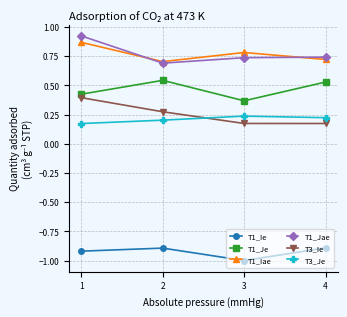

At how many categories does at least one series exceed 0?

4